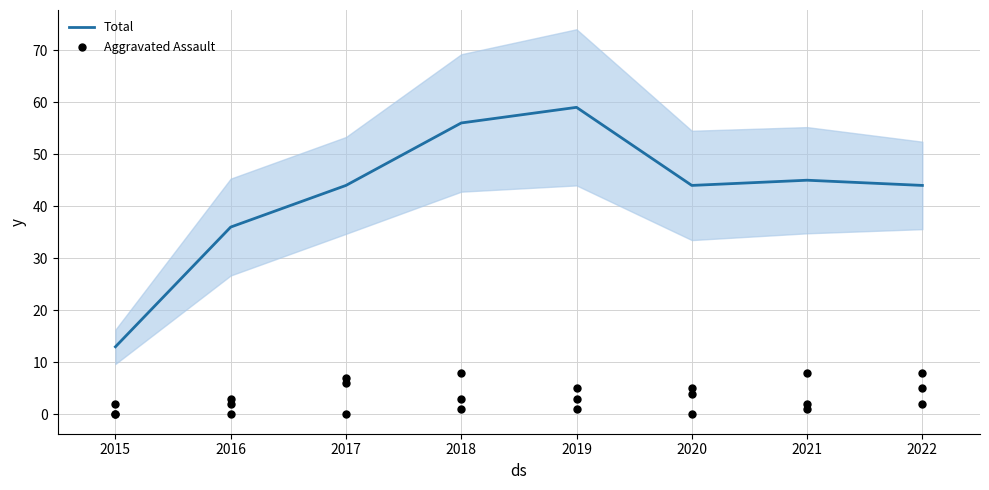

What are all the series names shown in the legend?

Total, Aggravated Assault